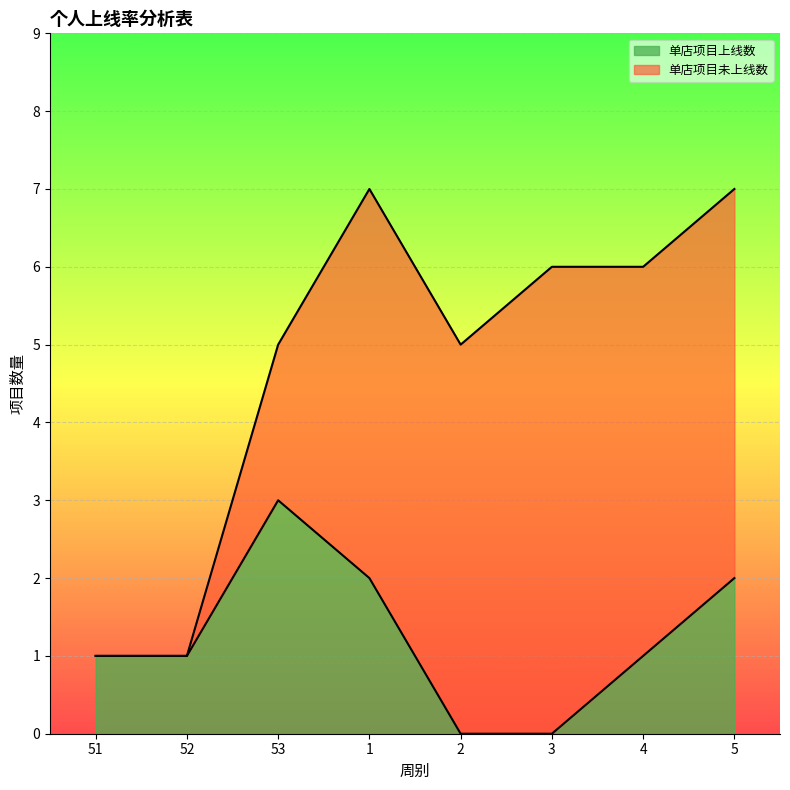

What is the maximum value shown in the chart?

3